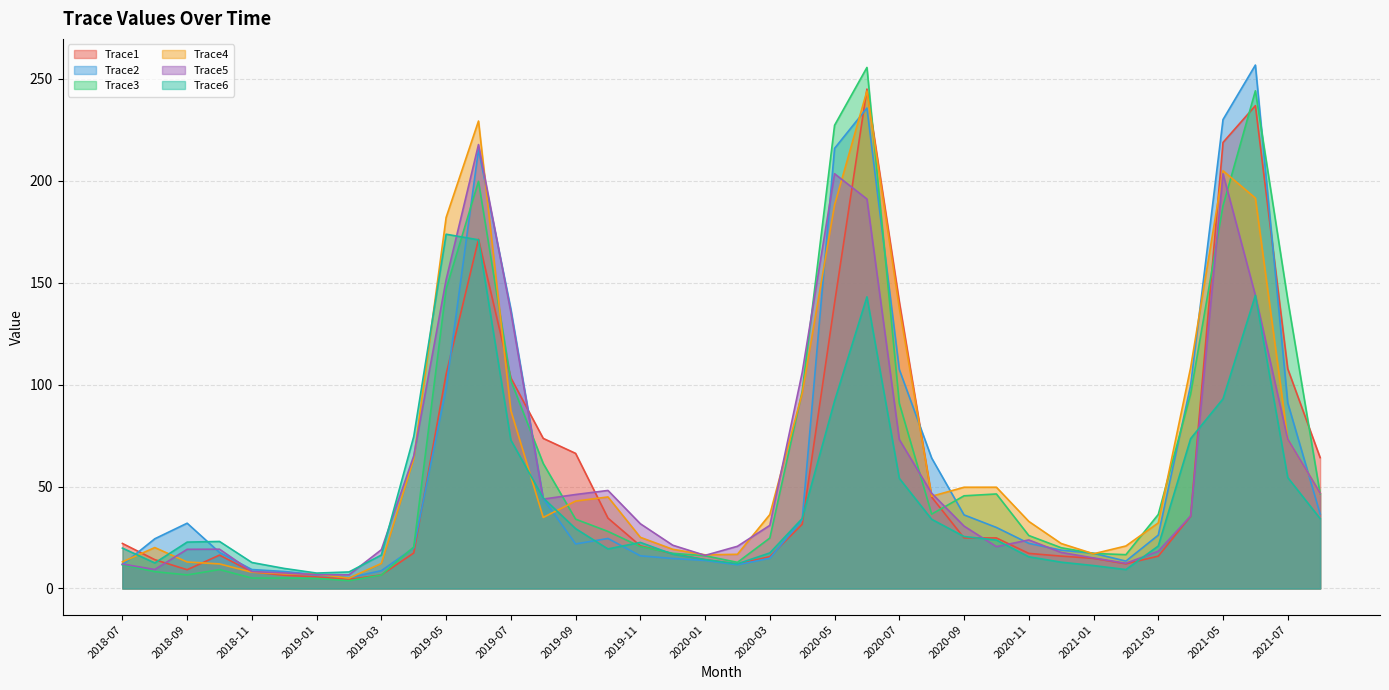

At 2020-09, list the series in order from largest to smallest.

Trace4, Trace3, Trace2, Trace5, Trace6, Trace1